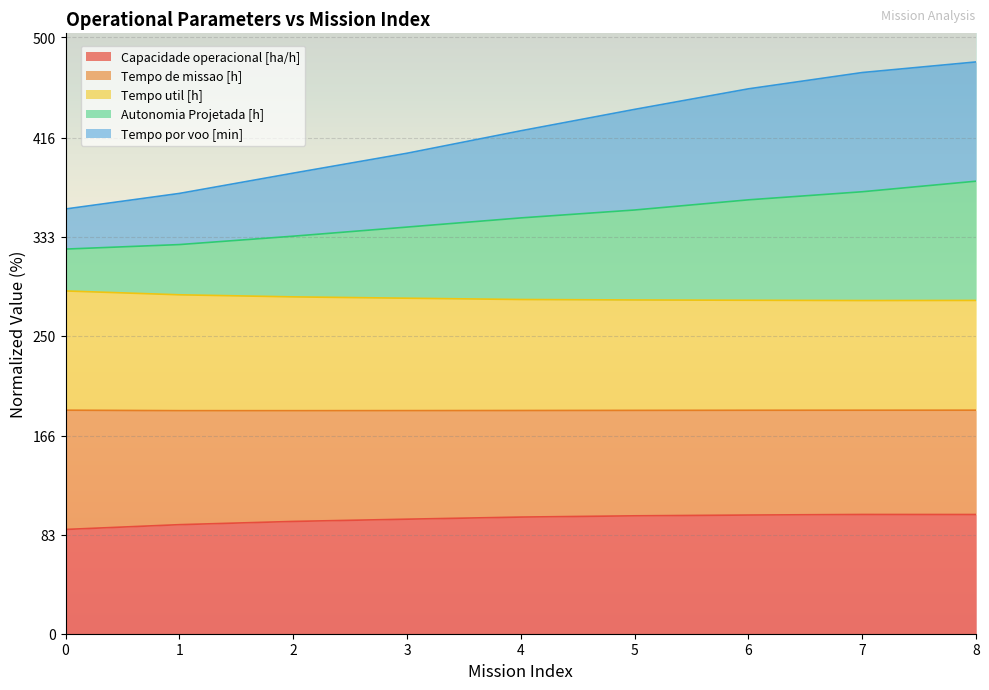

The Capacidade operacional [ha/h] series shows 97.8 at 4. True or false?

True